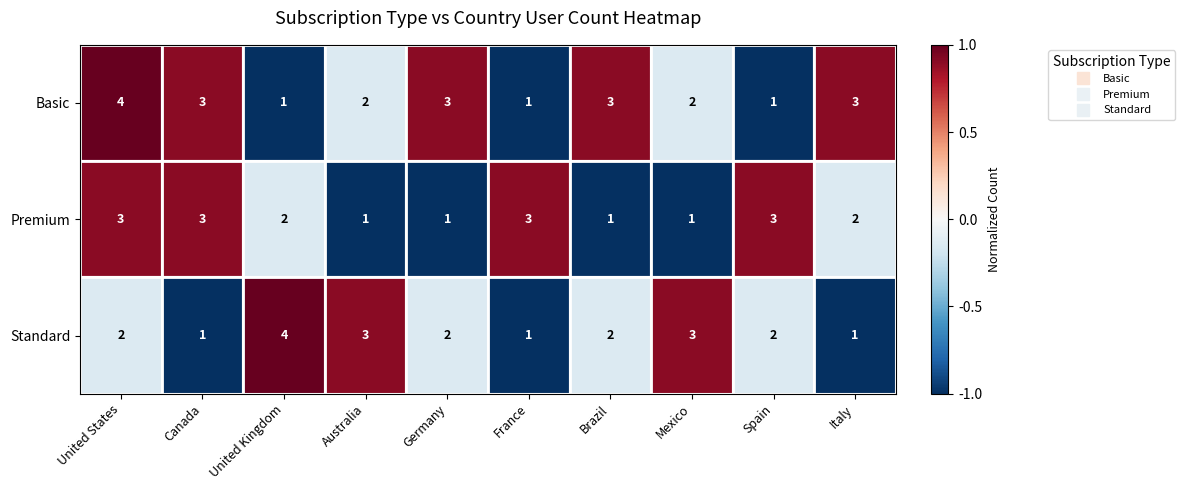

At Germany, list the series in order from smallest to largest.

Premium, Standard, Basic